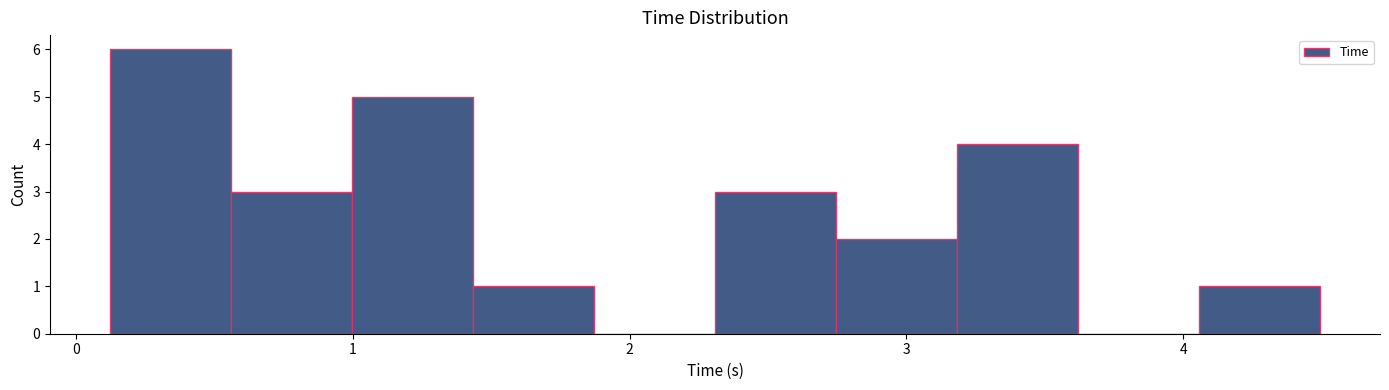

Over which range of the x-axis is the bar tallest?

0.1 to 0.6